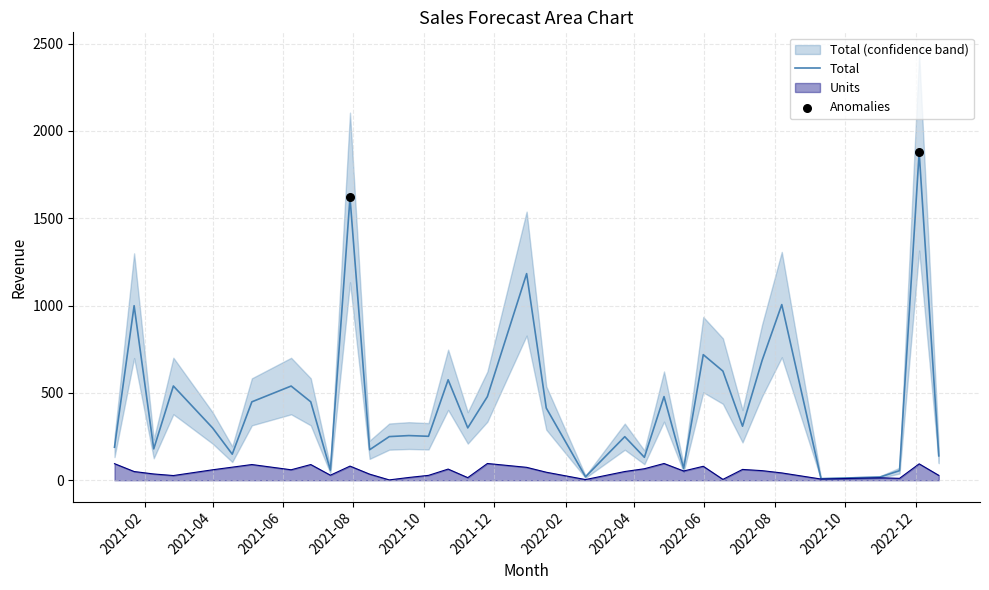

What is the maximum value for Total?

1879.1